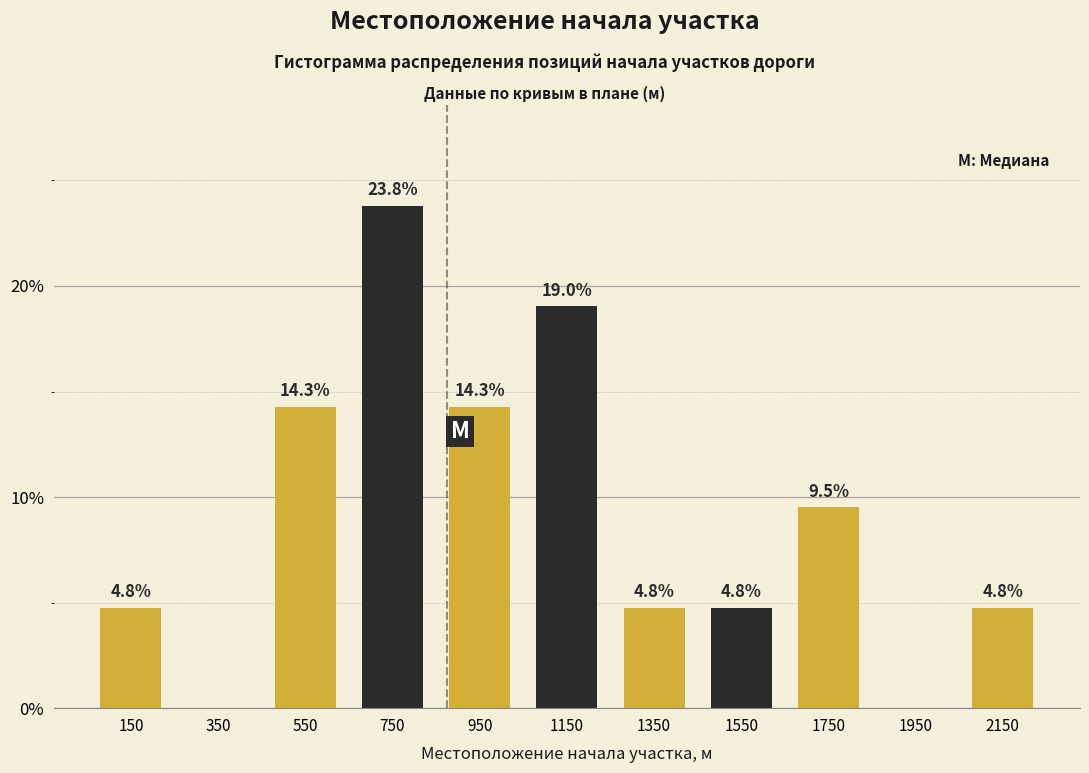

Reading left to right, transcribe all the data shown in this chart.

150=4.8	350=0.0	550=14.3	750=23.8	950=14.3	1150=19.0	1350=4.8	1550=4.8	1750=9.5	1950=0.0	2150=4.8